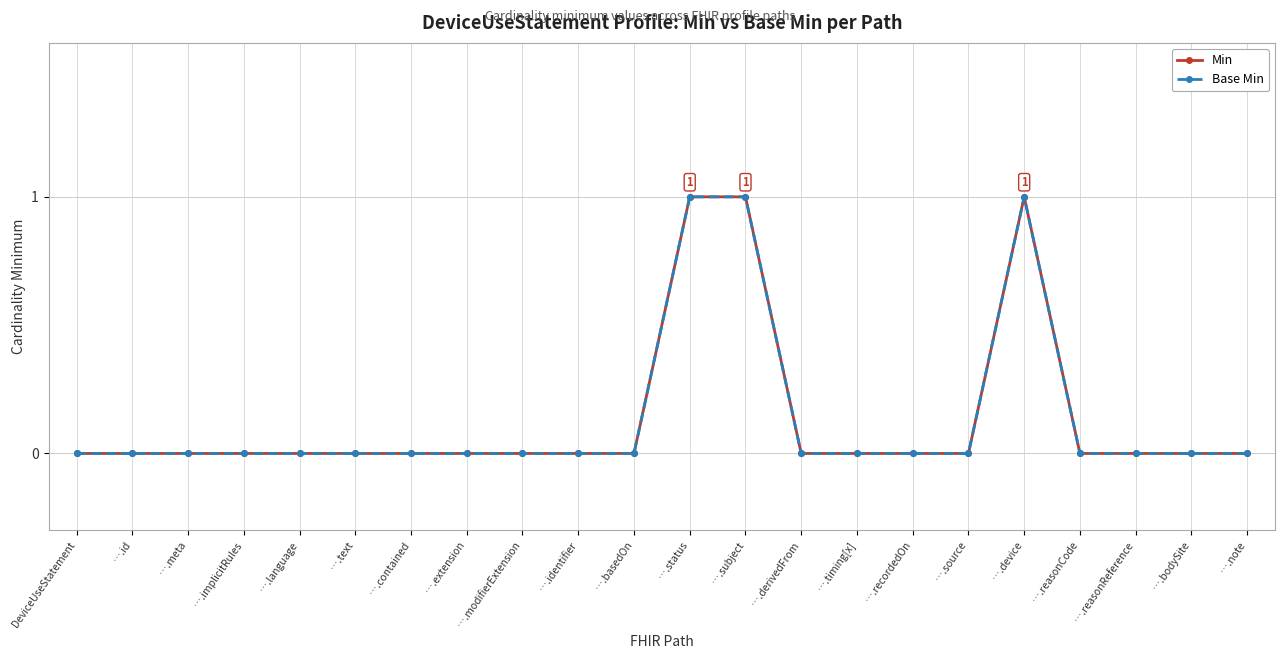

Count the number of categories in the chart.

22